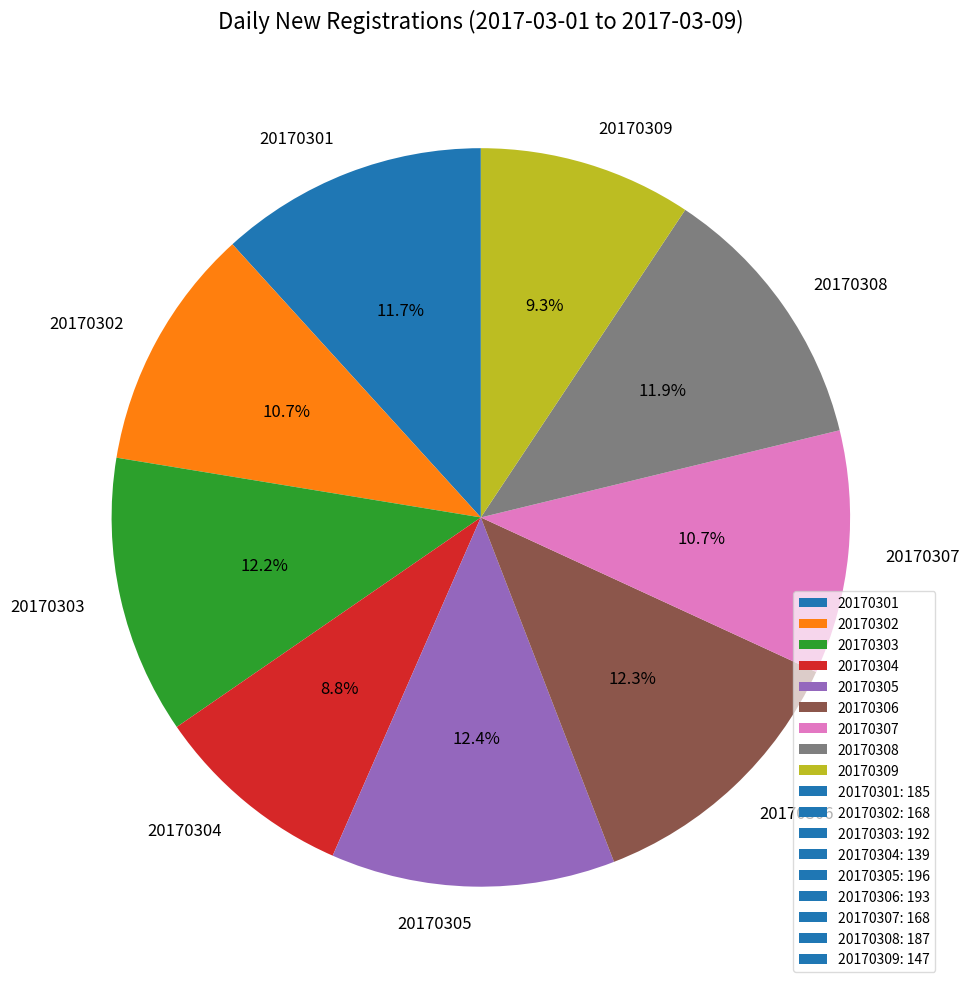

Approximately how many times larger is the value at 20170304 compared to 20170308?

0.7